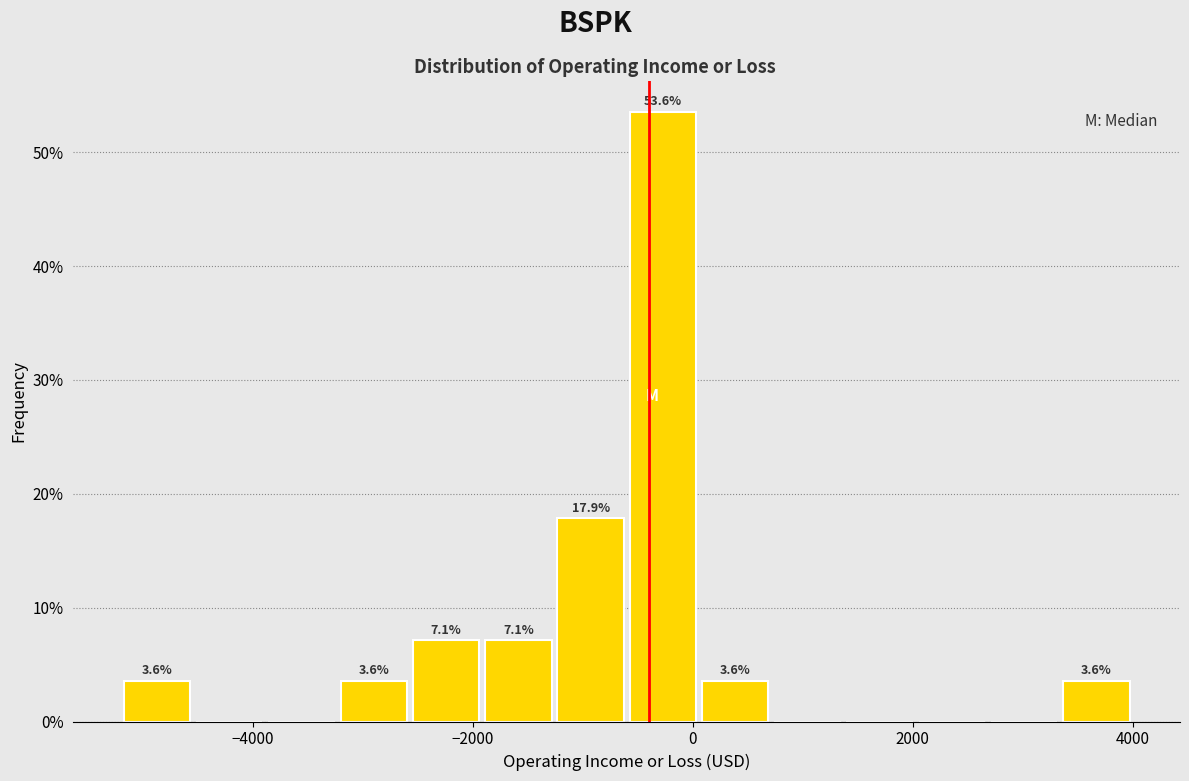

Around what value on the x-axis is the tallest bar? Give the approximate position of its centre, as read against the axis.

-200